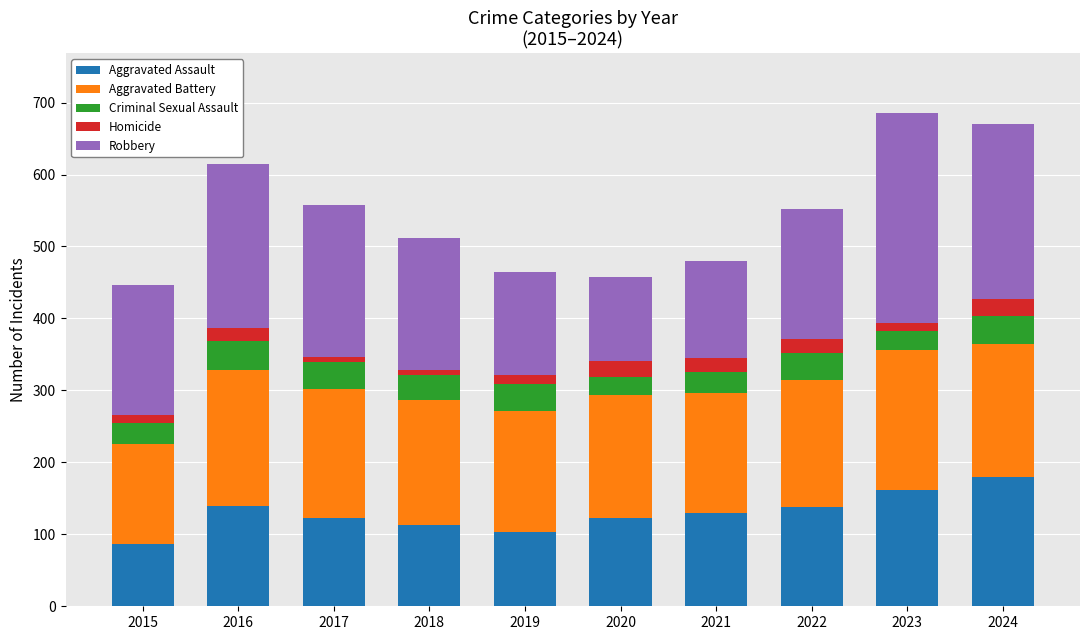

Is it true that Aggravated Assault equals 302 at 2024?

False